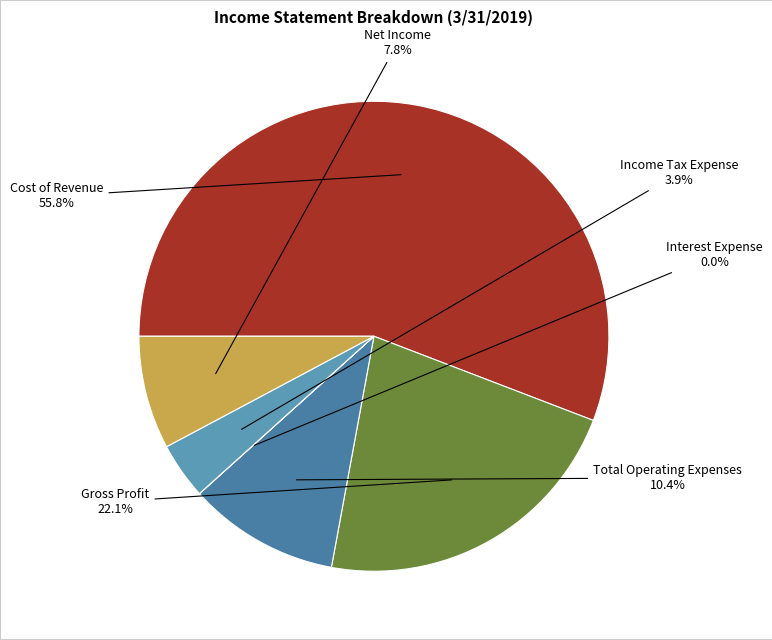

What is the largest slice in the pie chart?

Cost of Revenue